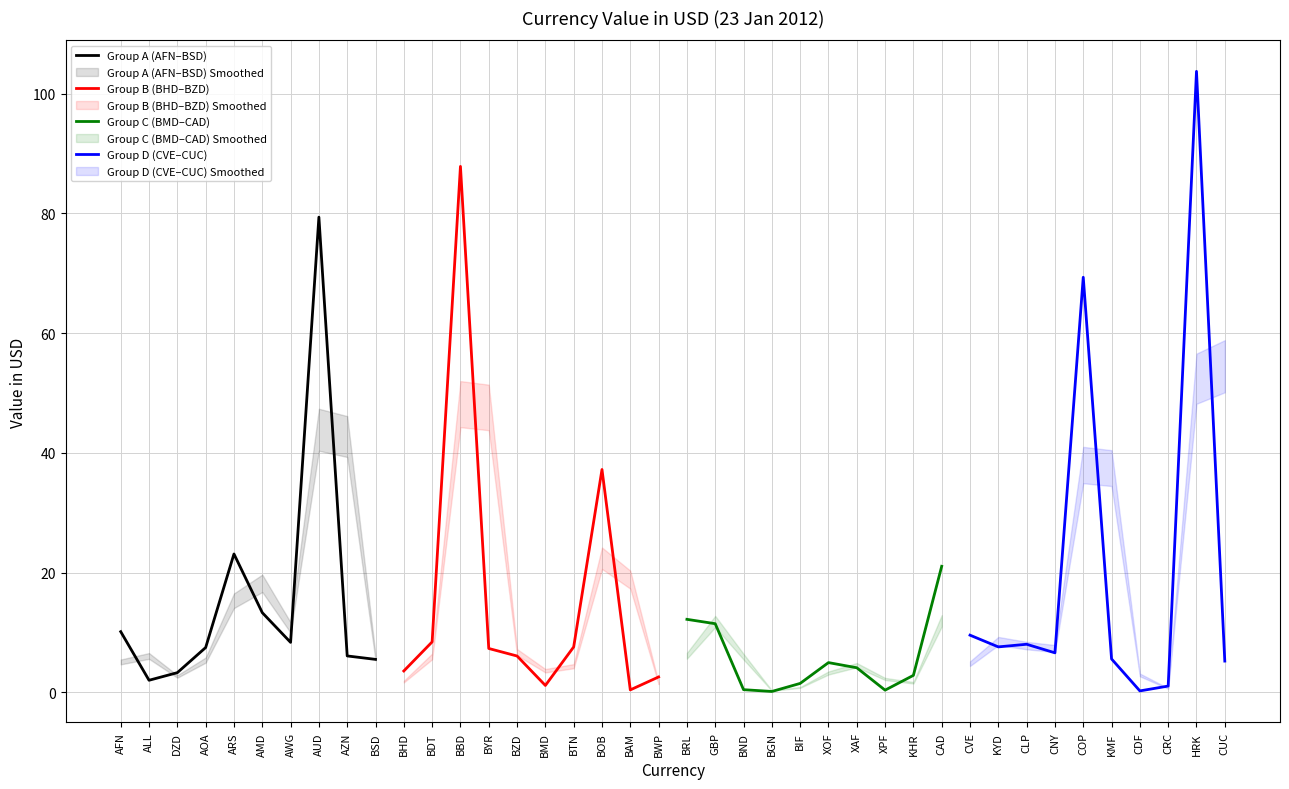

Reading left to right, what are all the values shown in this chart?

Group A (AFN–BSD): 10.1	2.0	3.3	7.5	23.1	13.3	8.3	79.4	6.1	5.5
Group B (BHD–BZD): 3.6	8.4	87.9	7.3	6.1	1.1	7.6	37.2	0.4	2.6
Group C (BMD–CAD): 12.2	11.4	0.4	0.1	1.5	5.0	4.1	0.3	2.8	21.0
Group D (CVE–CUC): 9.5	7.6	8.0	6.6	69.3	5.6	0.2	1.0	103.7	5.2